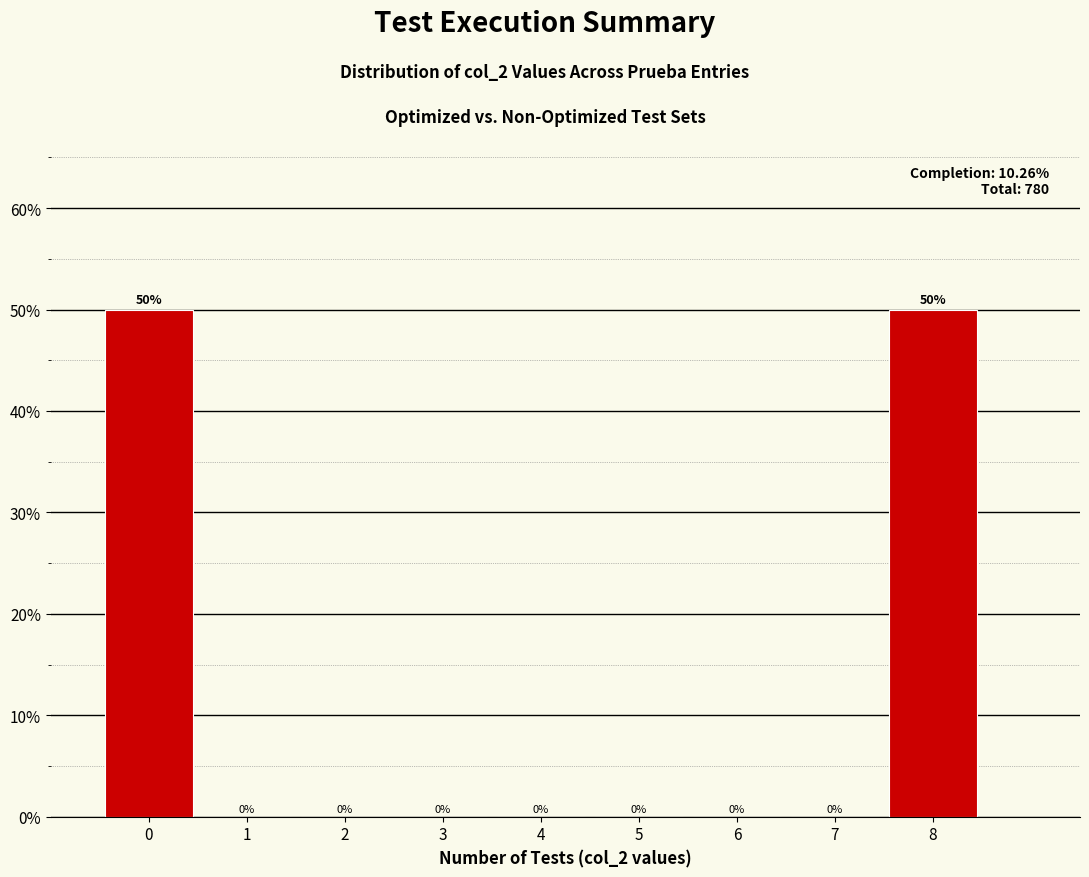

Reading left to right, list every bar in this chart as the range it spans on the x-axis followed by its height.

-0.5 to 0.5: 50
0.5 to 1.5: 0
1.5 to 2.5: 0
2.5 to 3.5: 0
3.5 to 4.5: 0
4.5 to 5.5: 0
5.5 to 6.5: 0
6.5 to 7.5: 0
7.5 to 8.5: 50